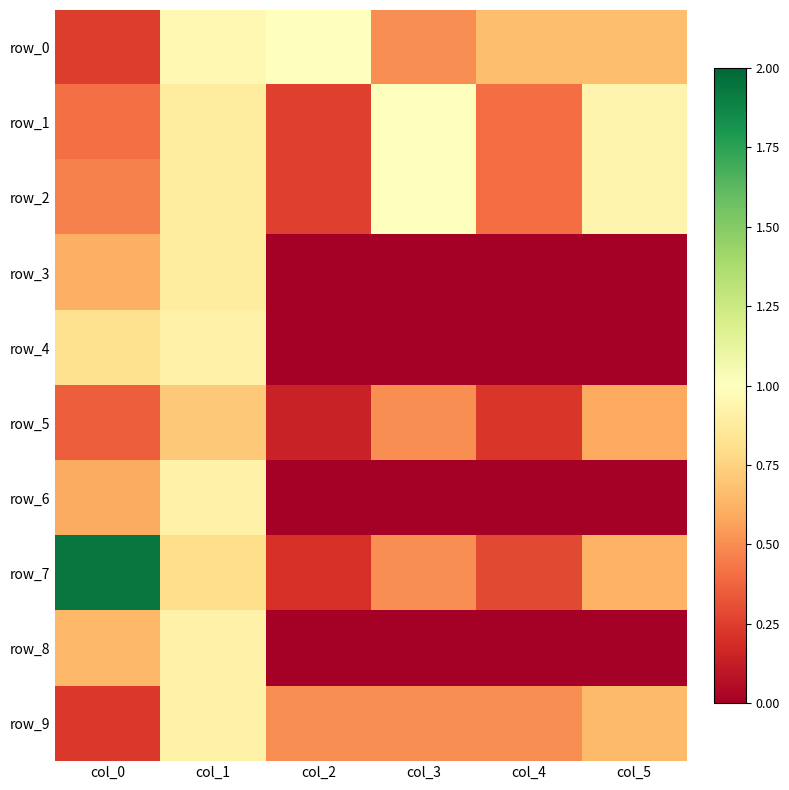

What is the total value across all series at col_3?

4.0